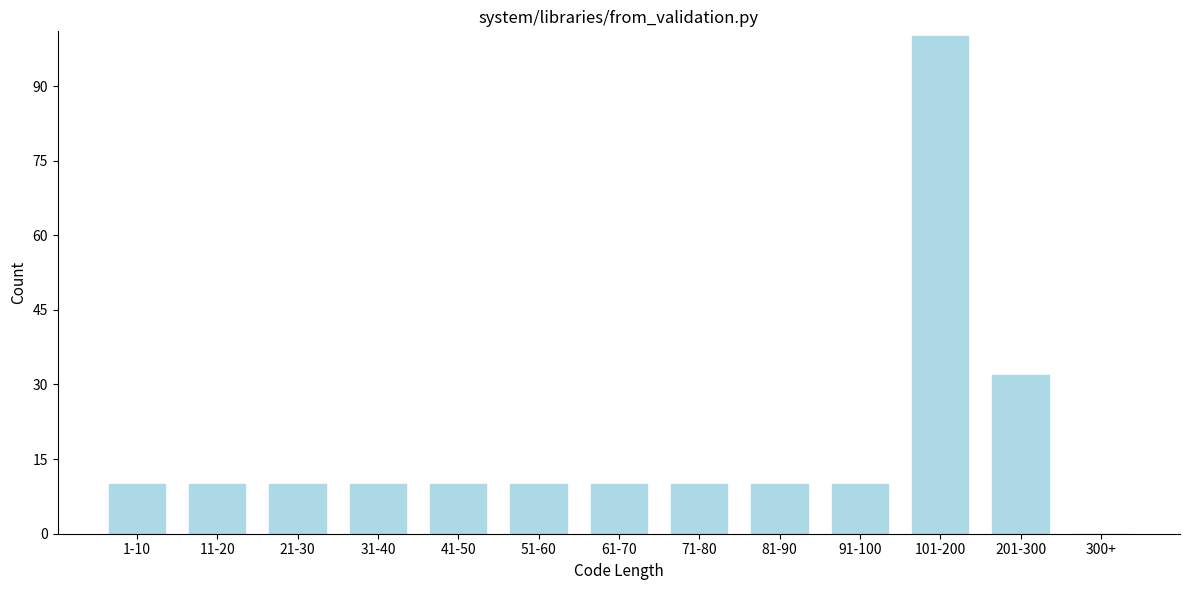

Reading right to left, list all the values displayed in this chart.

300+=0	201-300=32	101-200=100	91-100=10	81-90=10	71-80=10	61-70=10	51-60=10	41-50=10	31-40=10	21-30=10	11-20=10	1-10=10